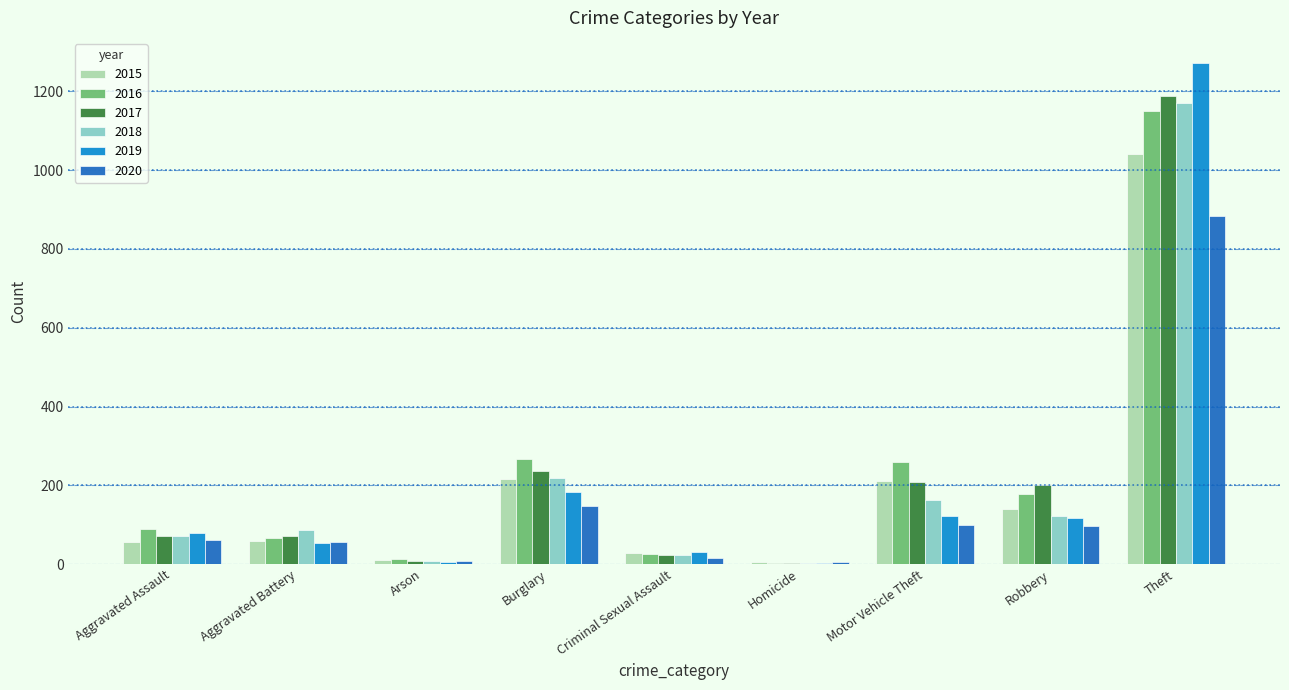

At which category is the sum across all series the highest?

Theft